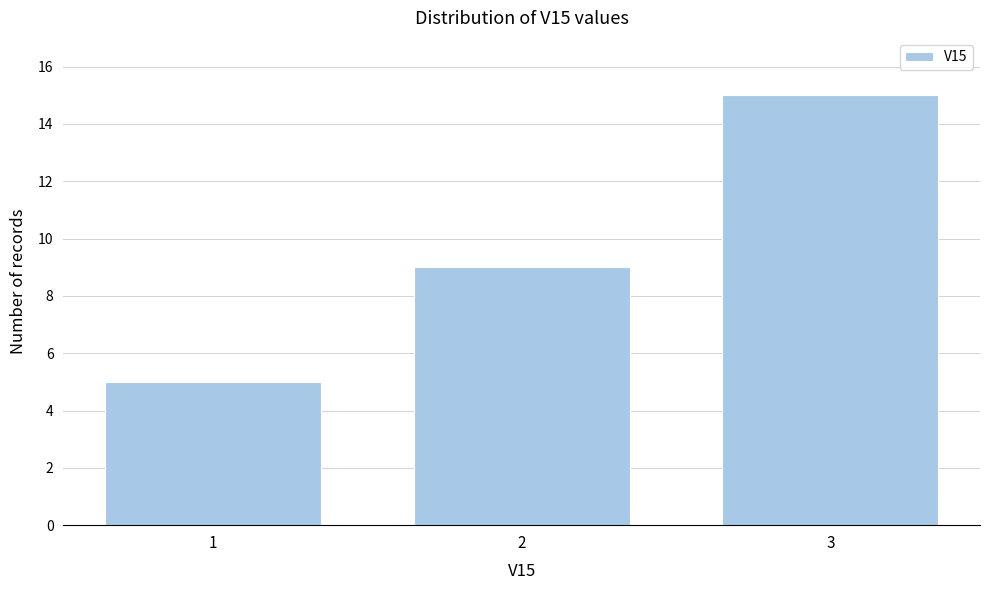

Reading left to right, extract all data points from this chart.

1=5	2=9	3=15